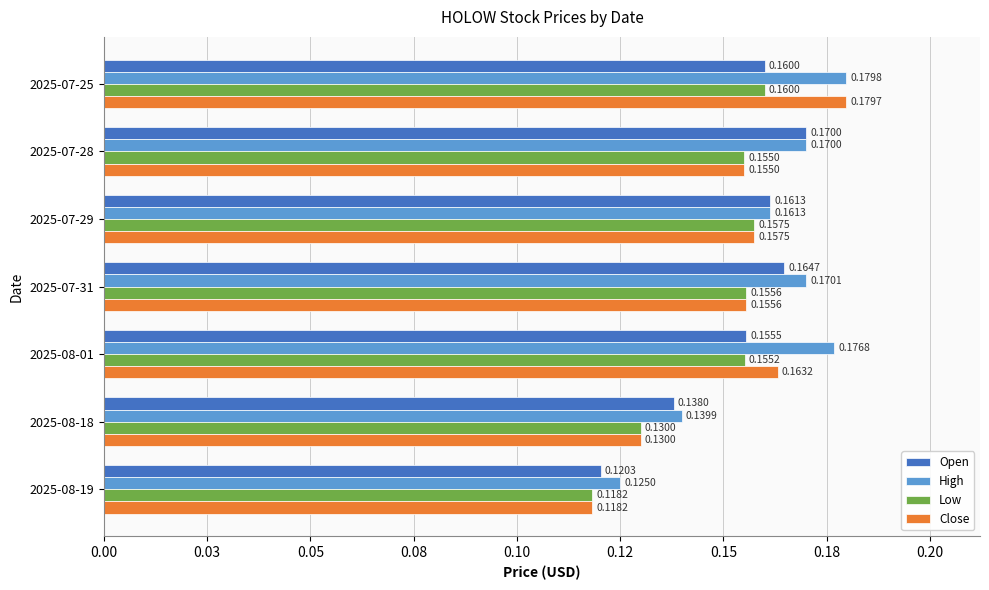

At how many categories does at least one series exceed 0?

7